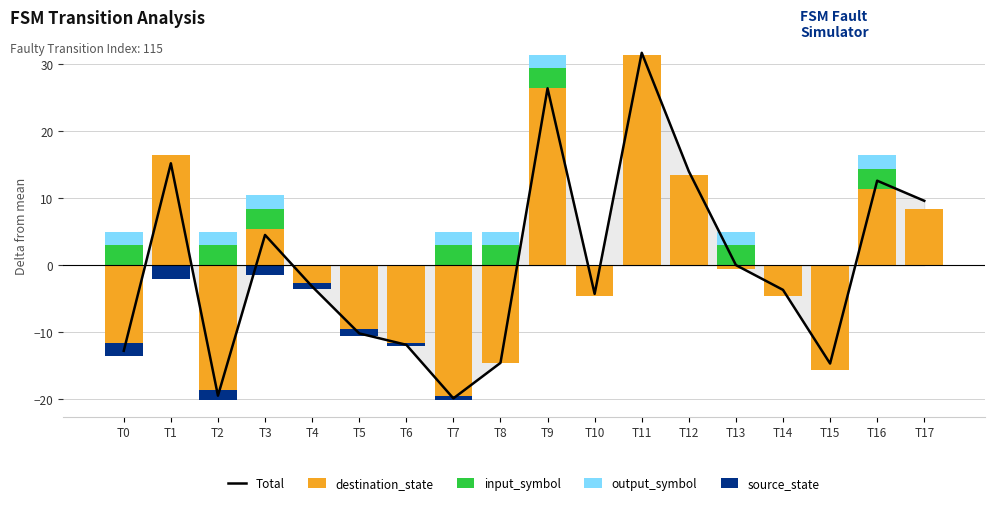

Which series changed the most between T6 and T11?

Total